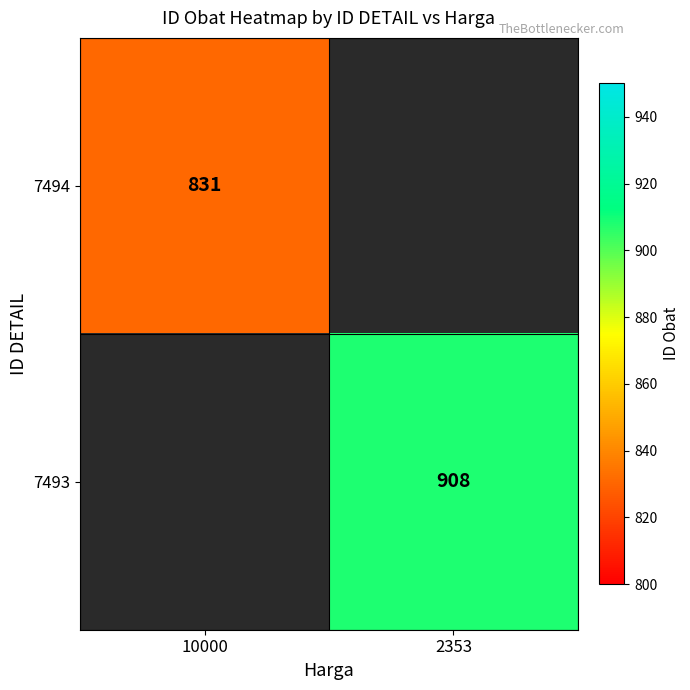

Is it true that 7493 equals 1213 at 2353?

False